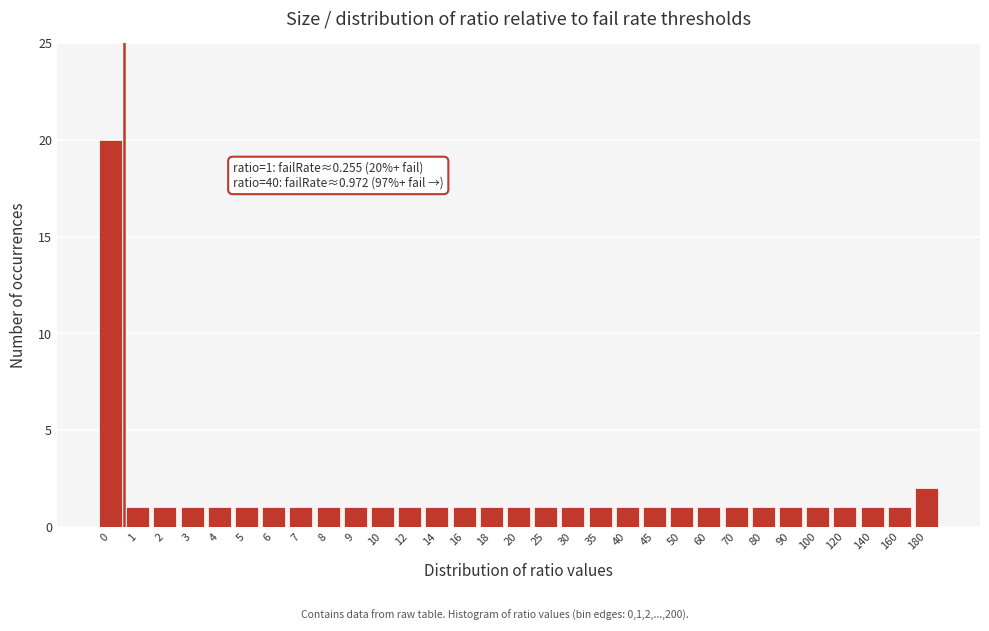

What is the sum of all values?

51